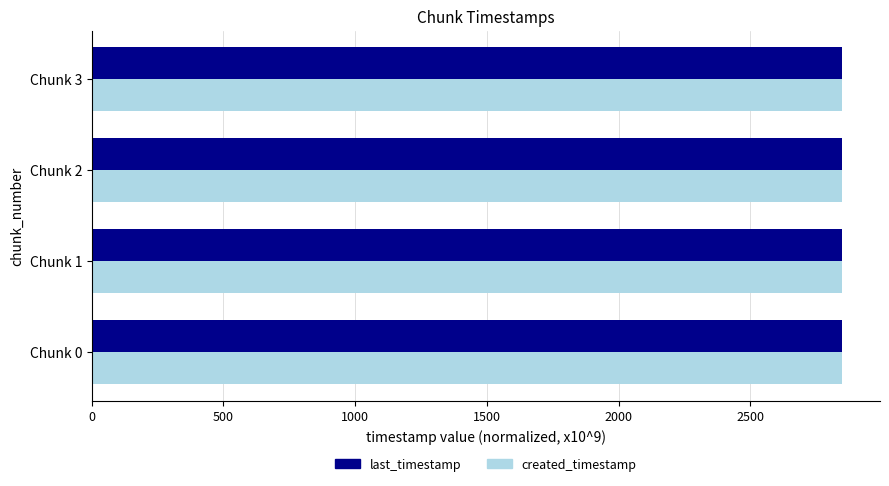

What is the smallest value displayed?

2847.6